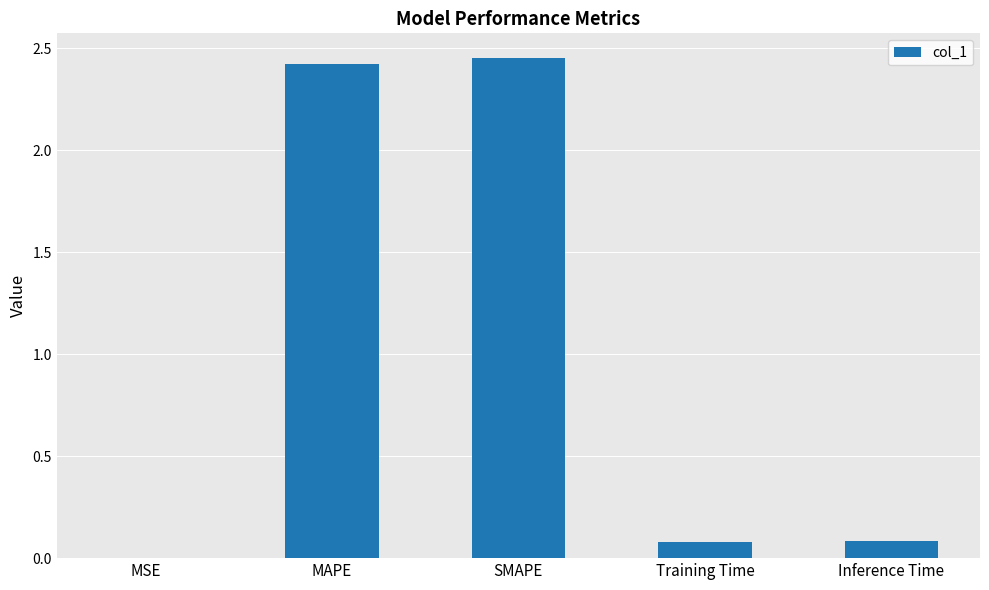

What is the change in value from MAPE to Inference Time?

-2.3